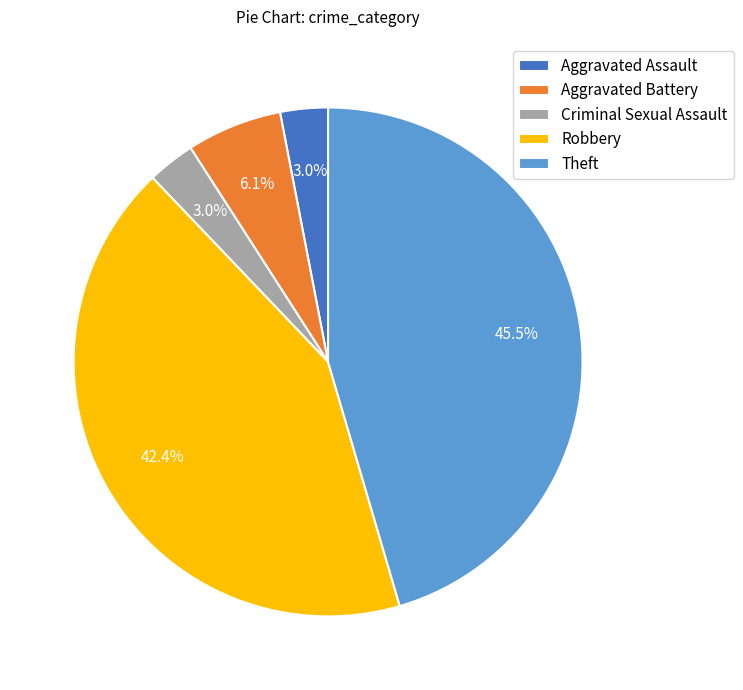

Which has a higher value, Aggravated Battery or Criminal Sexual Assault?

Aggravated Battery